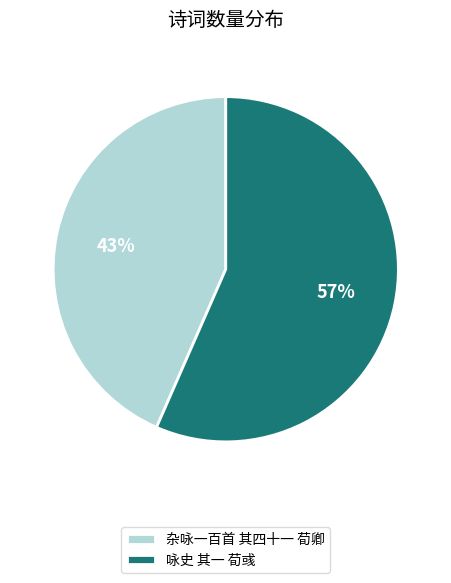

True or false: 杂咏一百首 其四十一 荀卿 accounts for 49% of the total.

False